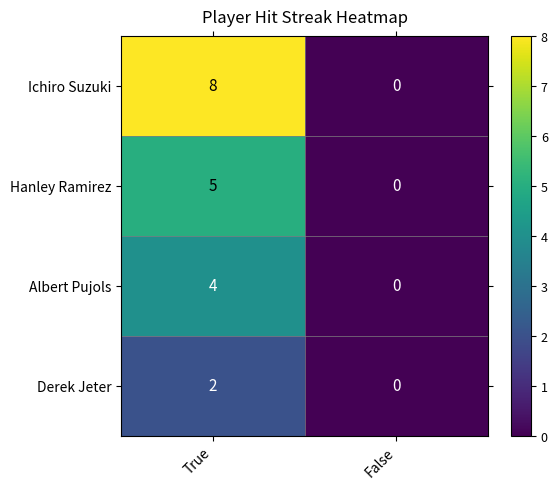

Reading left to right, extract all data points from this chart.

Ichiro Suzuki: True=8	False=0
Hanley Ramirez: True=5	False=0
Albert Pujols: True=4	False=0
Derek Jeter: True=2	False=0